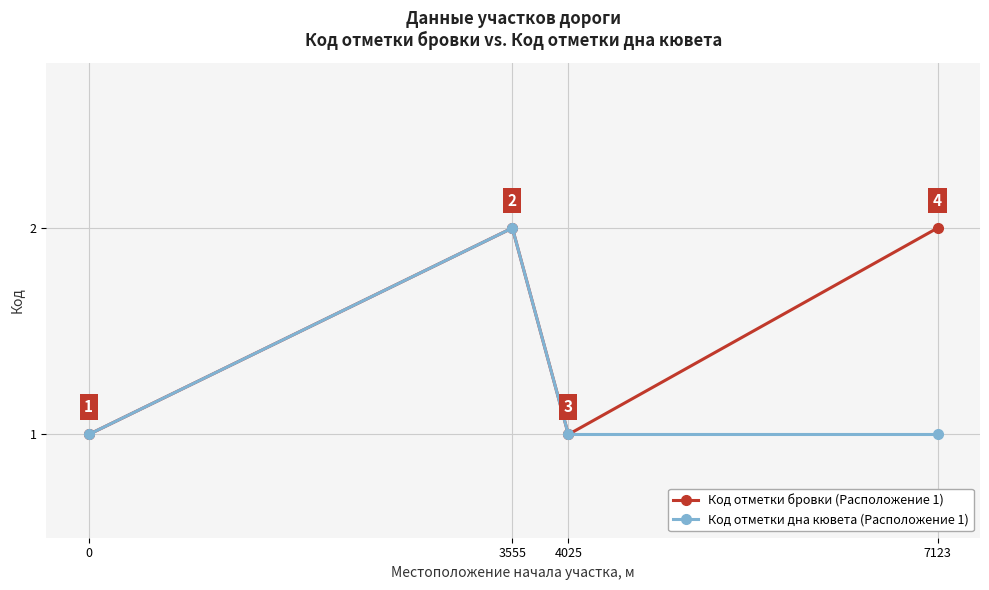

What is the average value of the Код отметки дна кювета (Расположение 1) series?

1